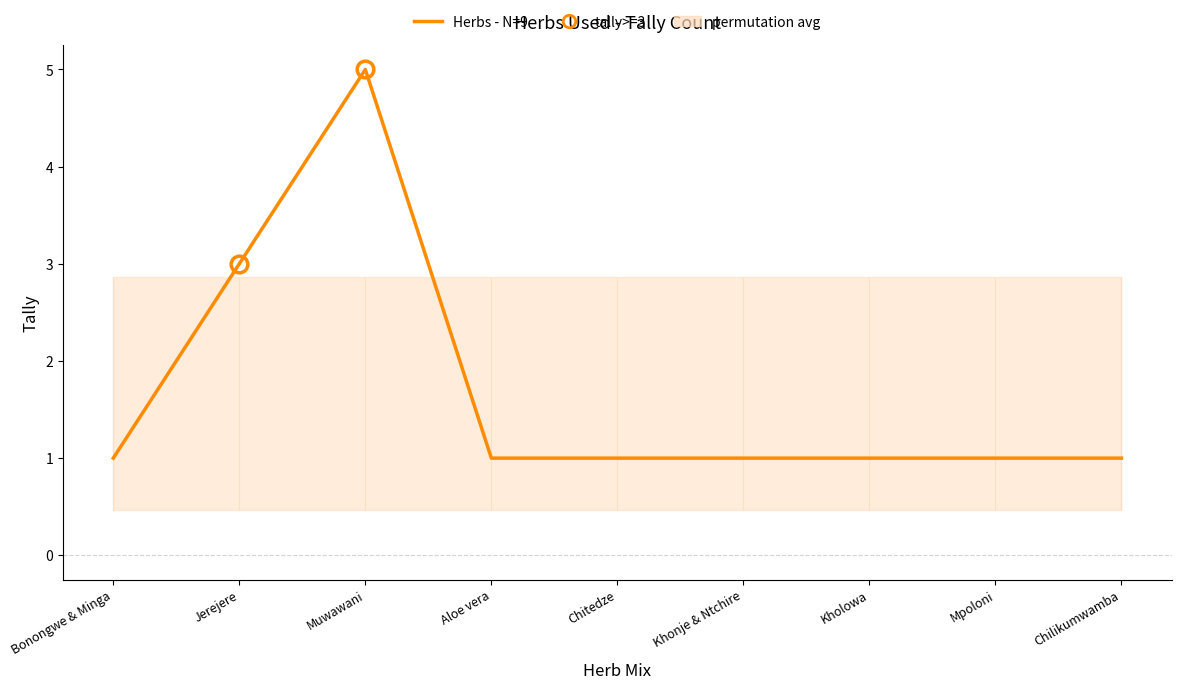

Rank the categories by value from highest to lowest.

Muwawani, Jerejere, Bonongwe & Minga, Aloe vera, Chitedze, Khonje & Ntchire, Kholowa, Mpoloni, Chilikumwamba